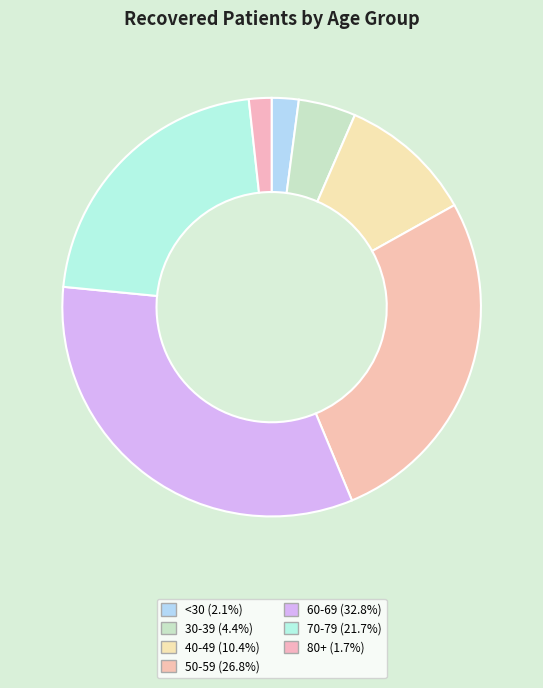

How many slices are in this pie chart?

7